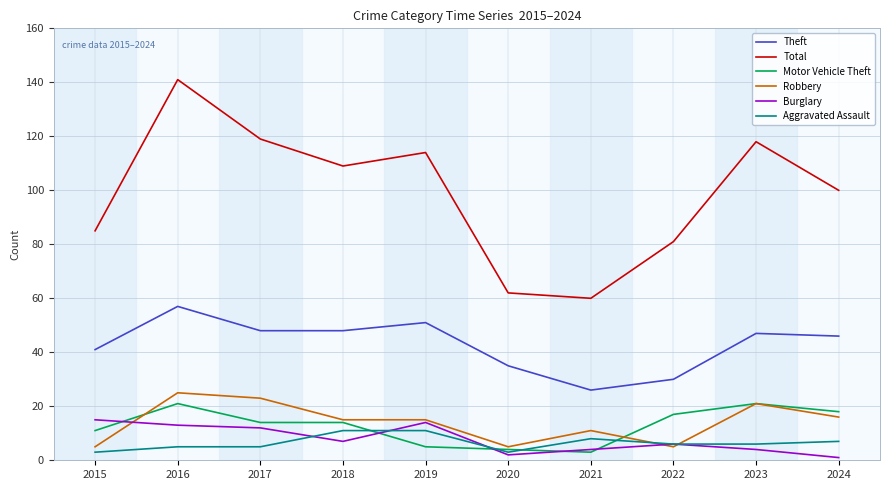

The value of Robbery at 2018 is 15. True or false?

True